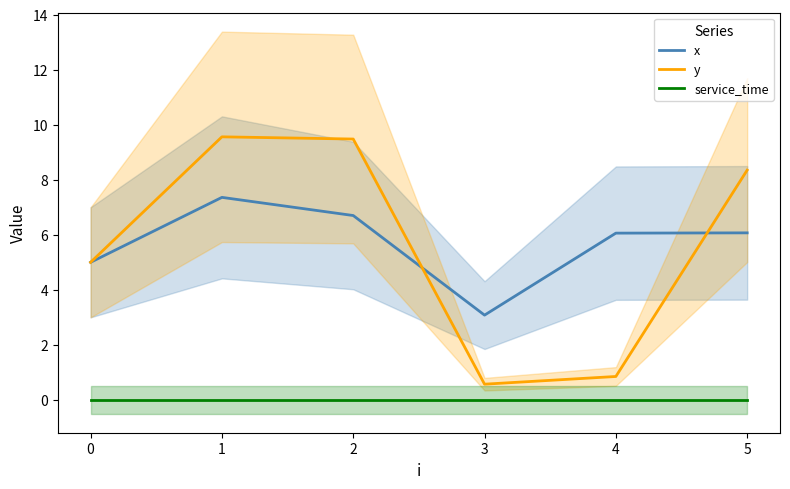

What is the maximum value shown in the chart?

9.6